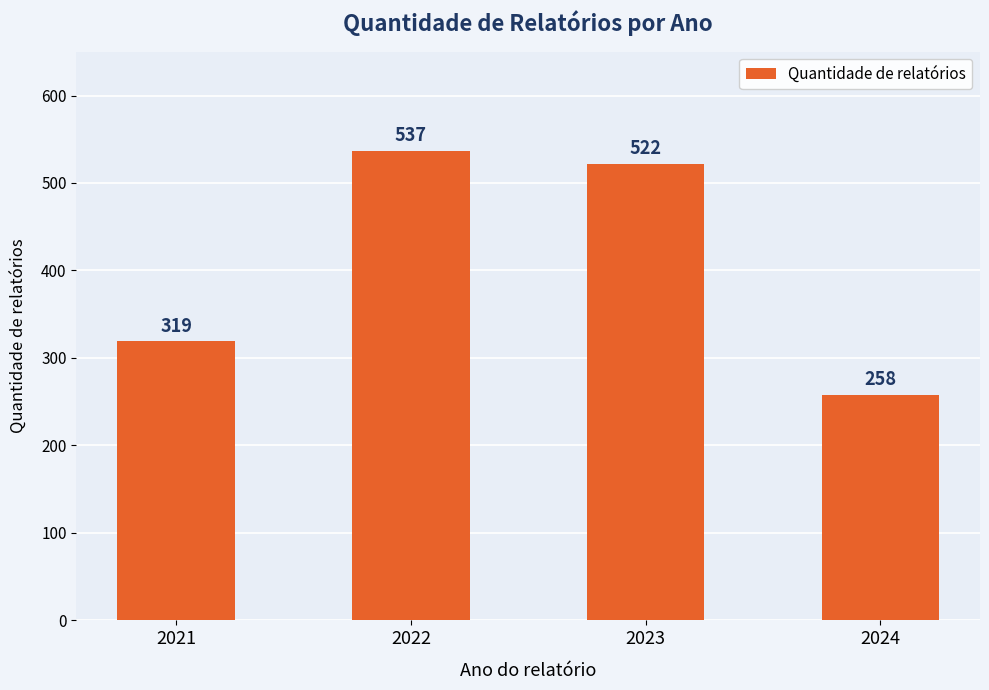

True or false: the data shows 522 at 2023.

True